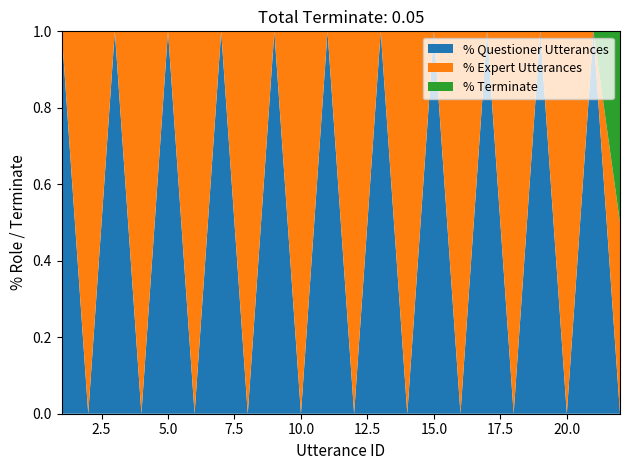

Is it true that % Questioner Utterances equals 1.7 at 5.0?

False